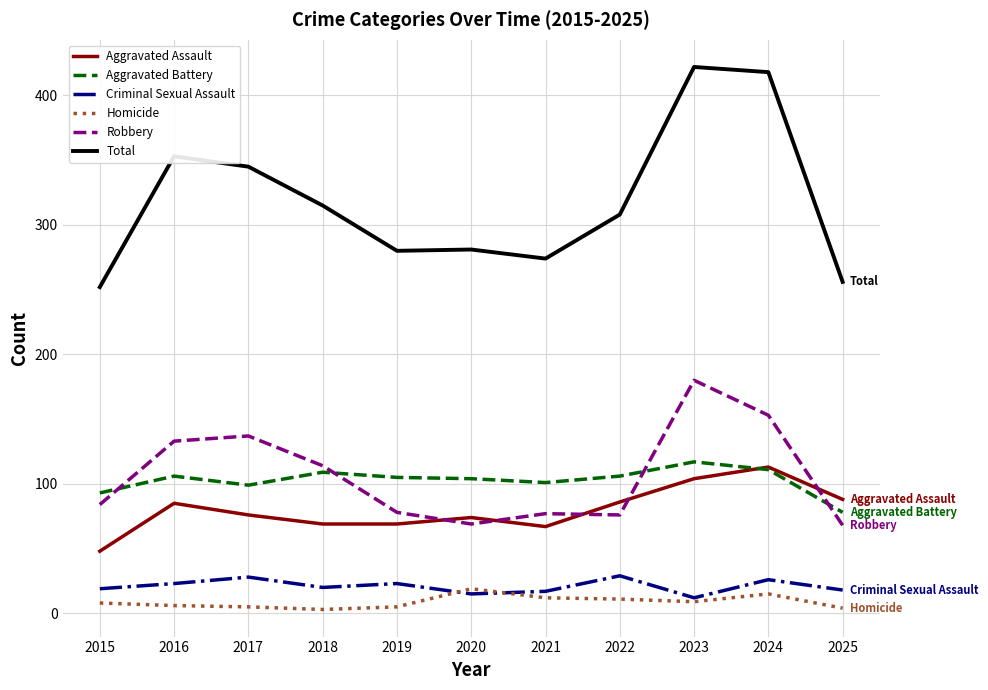

What is the total value across all series at 2022?

616